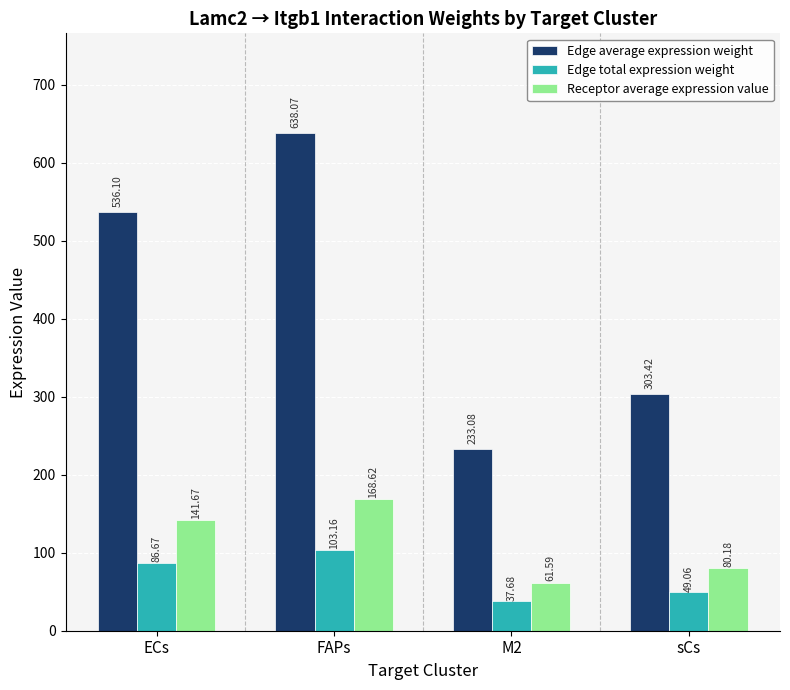

At which category is the sum across all series the highest?

FAPs